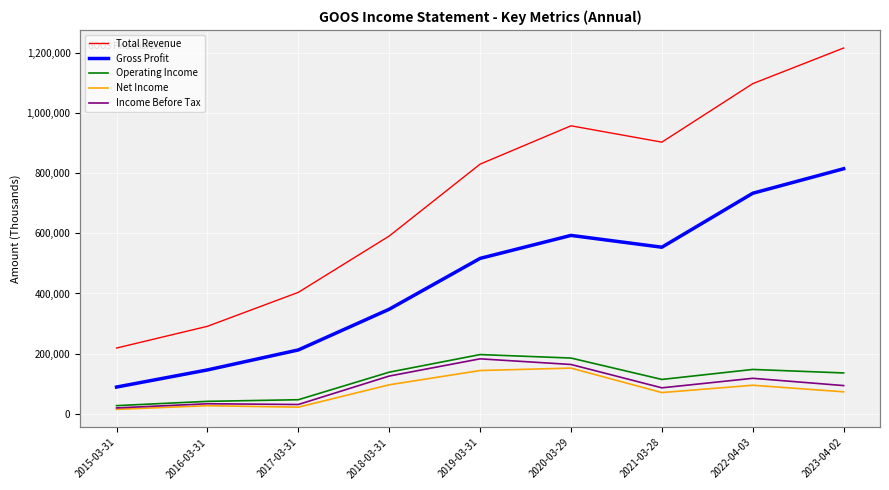

What is the highest value of the Gross Profit series?

815200